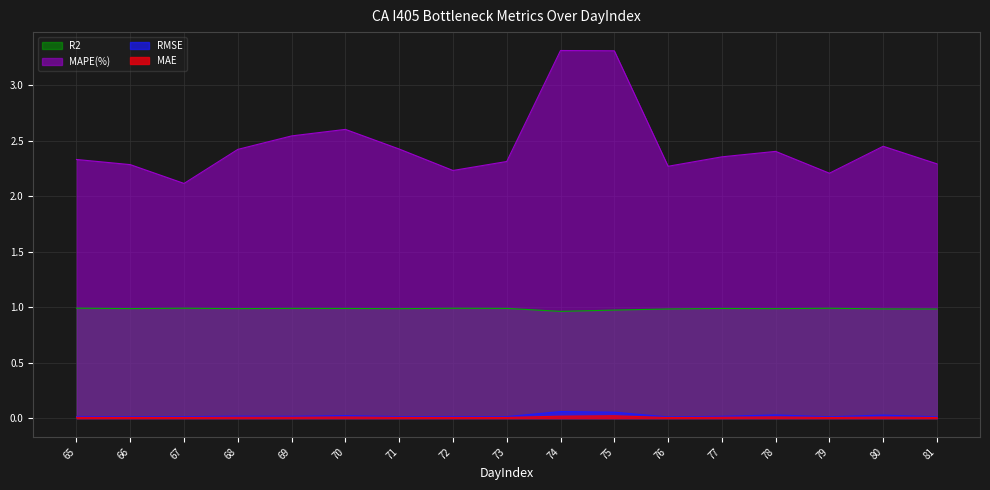

The R2 series shows 1.0 at 80. True or false?

True